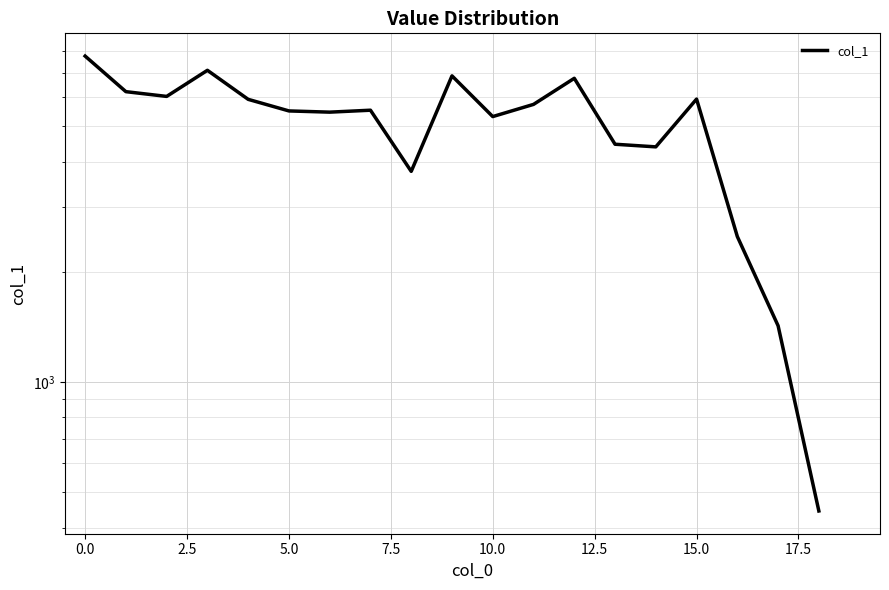

The value at 14 is 4388.0. True or false?

True